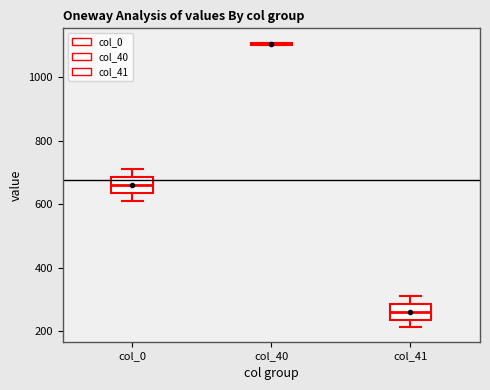

Reading left to right, transcribe this box plot: for each box, give where its median line is, the range the box spans, and where its two whiskers end, as read against the y-axis. The values are not printed on the chart, so give them approximately, as read against the axis.

col_0: median 660, box 640 to 680, whiskers 620 to 720
col_40: box collapsed to a line at 1100, whiskers 1100 to 1120
col_41: median 260, box 240 to 280, whiskers 220 to 320